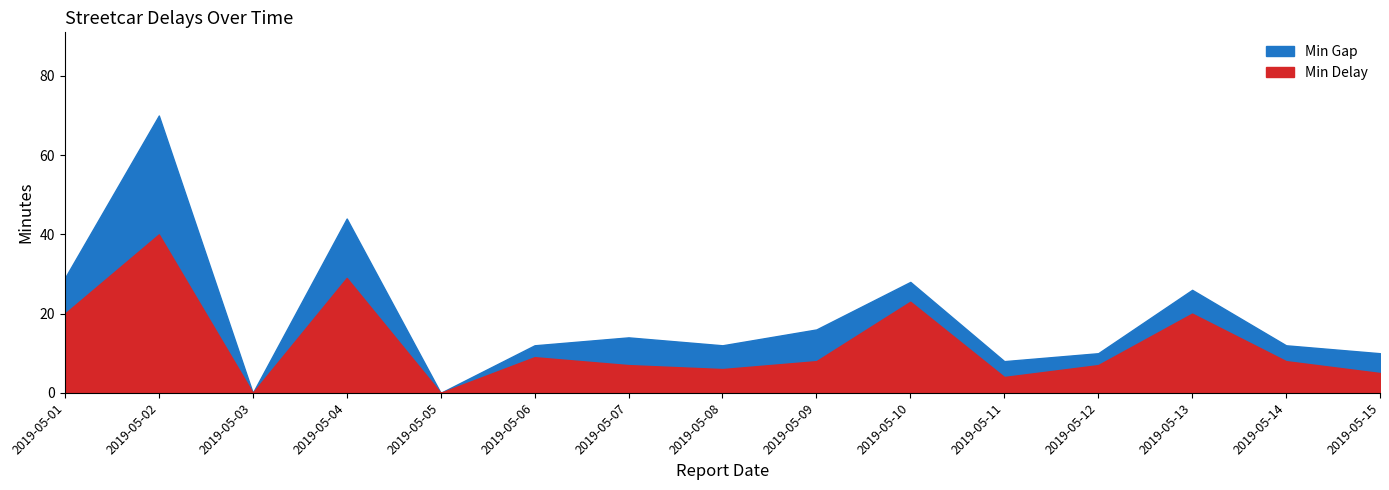

Rank the series at 2019-05-03 from highest to lowest value.

Min Gap, Min Delay